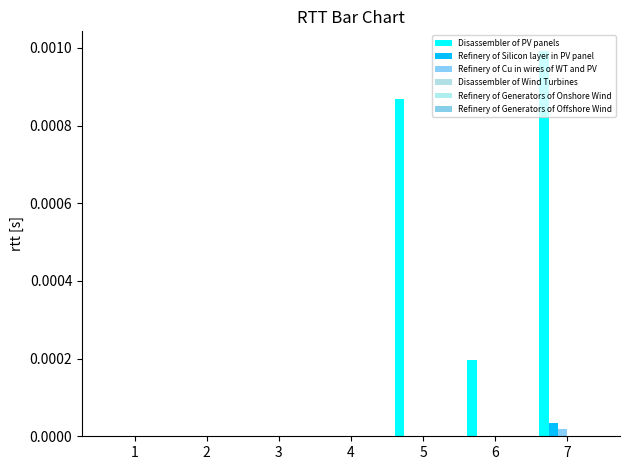

How many series are shown in this chart?

3